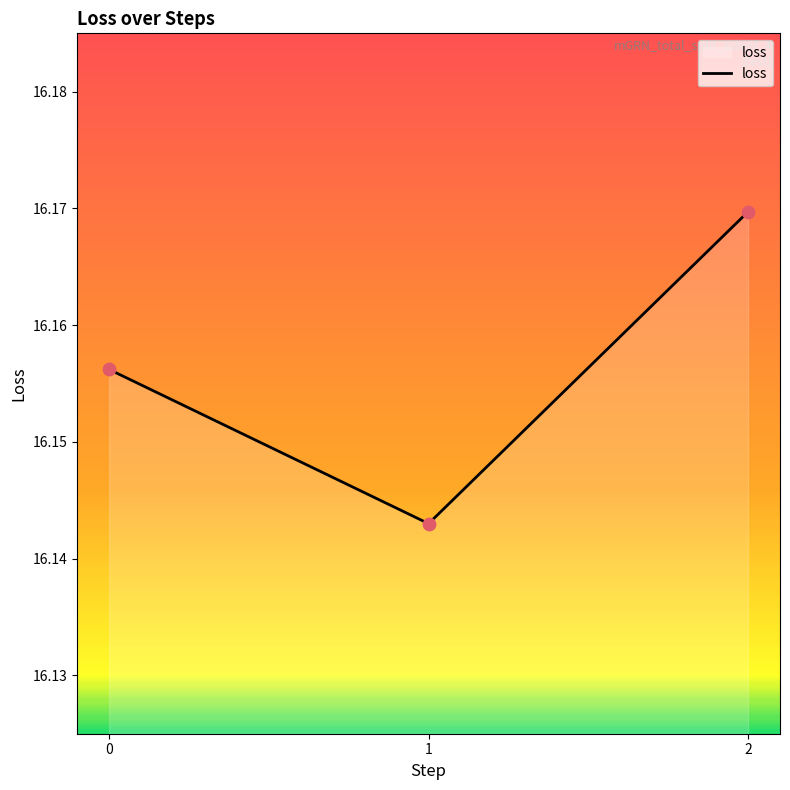

Which has a higher value, 0 or 2?

2